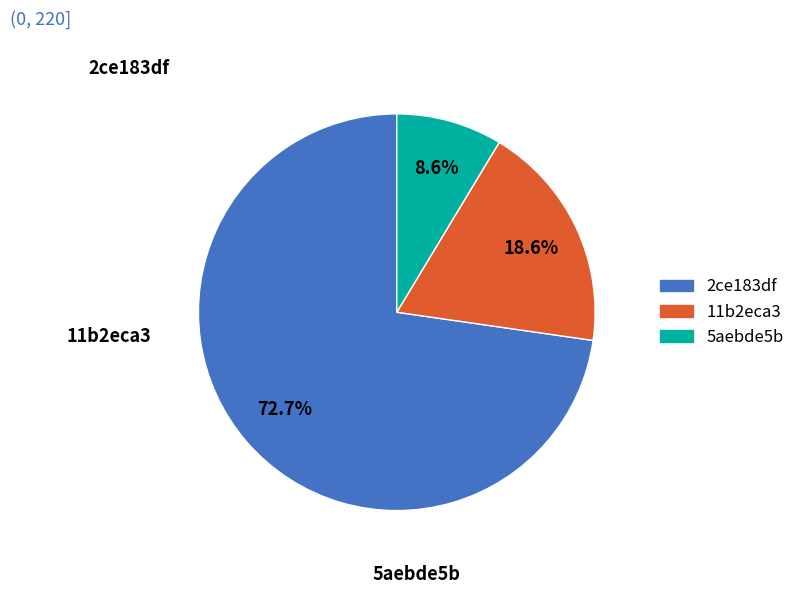

Rank the categories by value from highest to lowest.

2ce183df, 11b2eca3, 5aebde5b